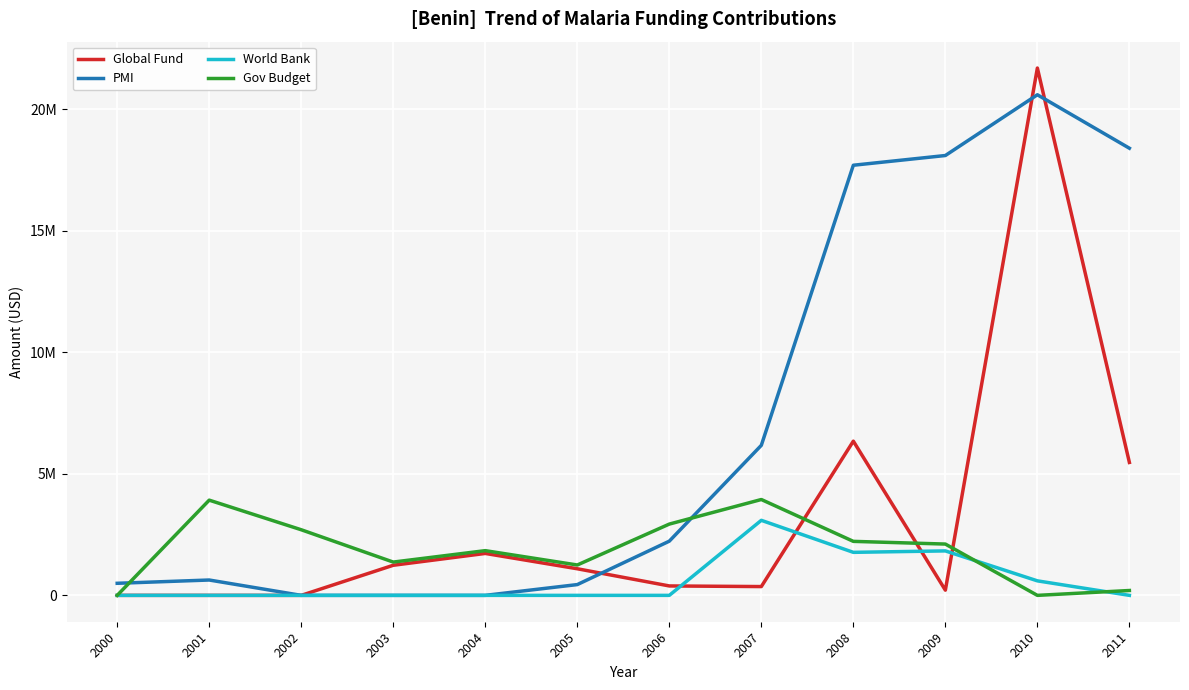

Which series has the largest total across all categories?

PMI